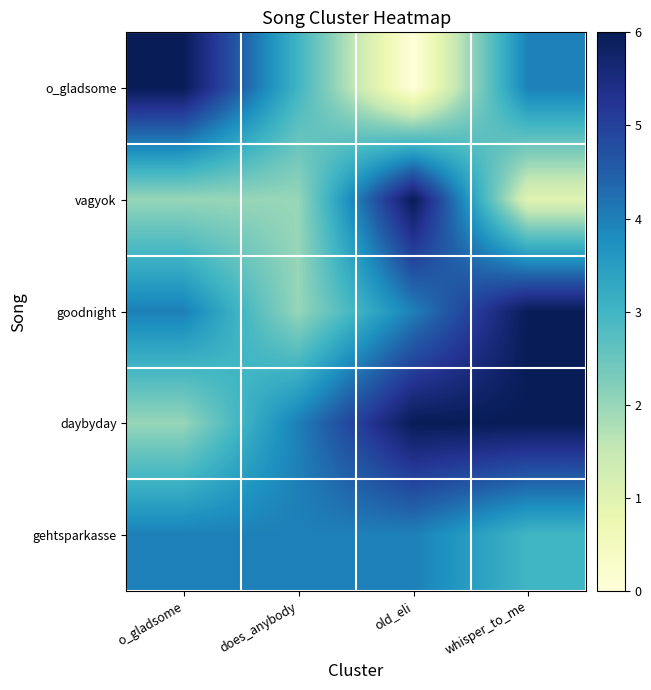

Between does_anybody and whisper_to_me, which series saw the biggest shift?

goodnight